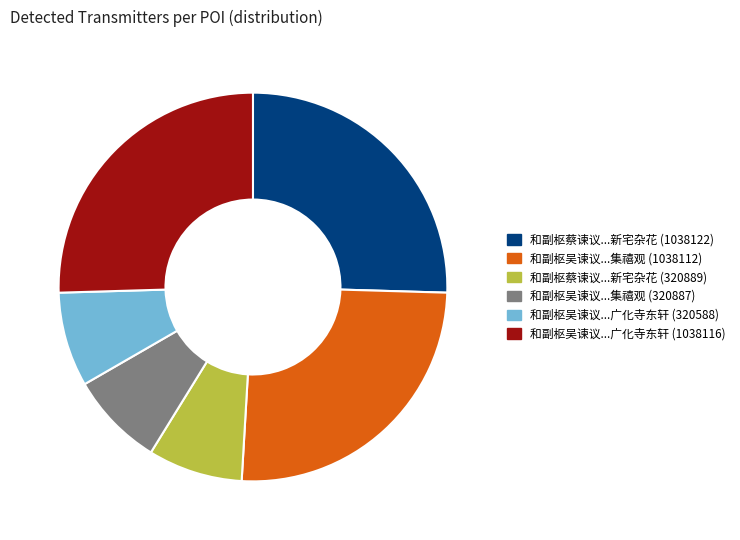

Does any single category account for the majority?

No